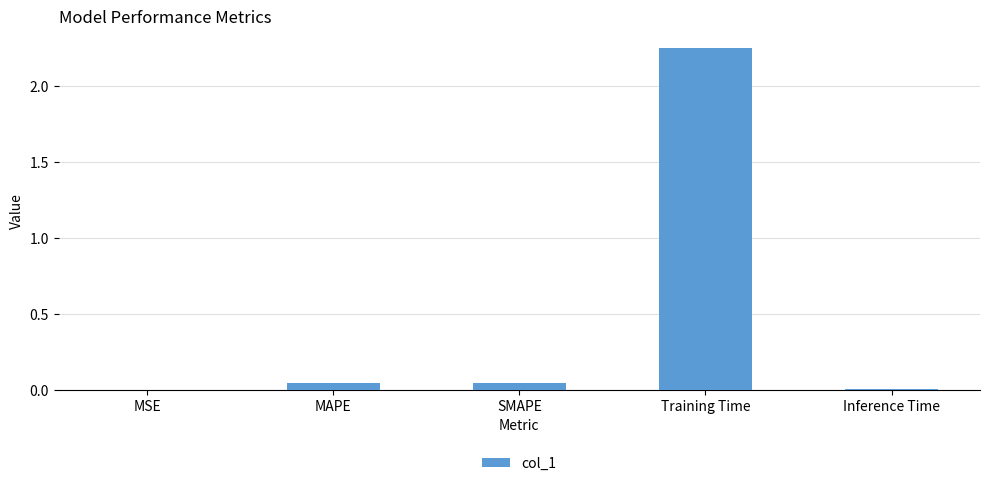

Is it true that the value at MSE is 0.0?

True